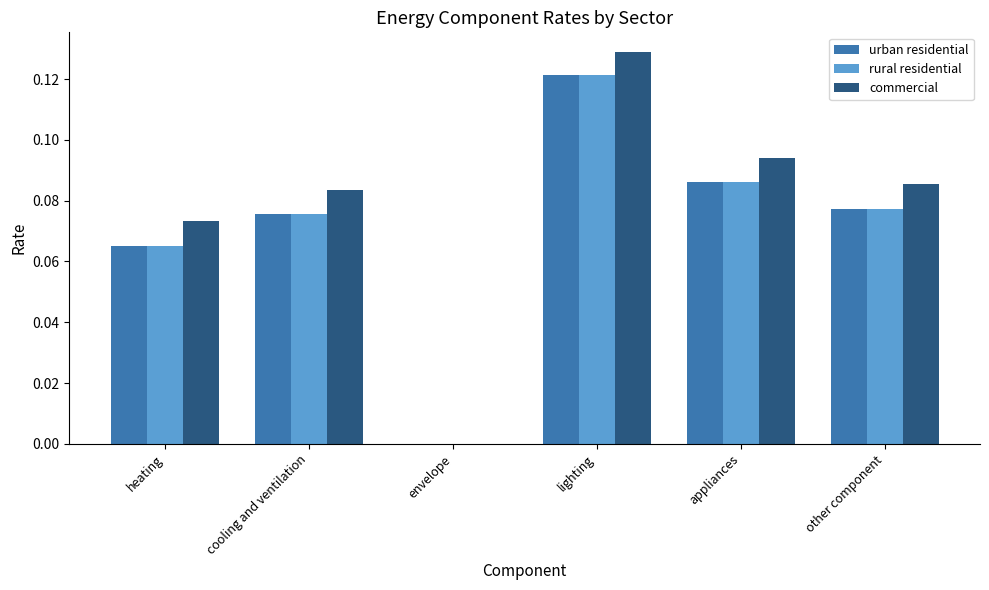

Are the bars horizontal?

No